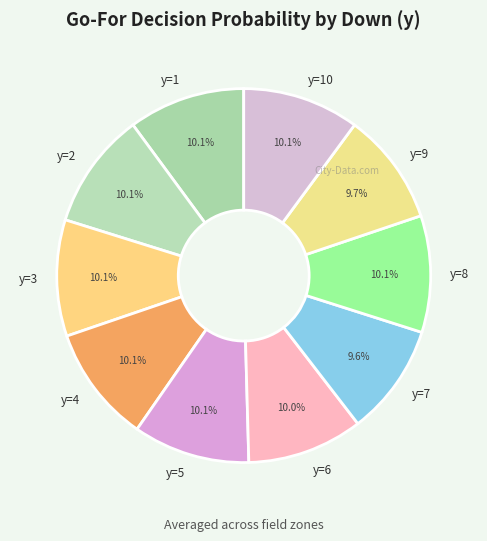

To the nearest percent, what portion does y=6 represent?

10%